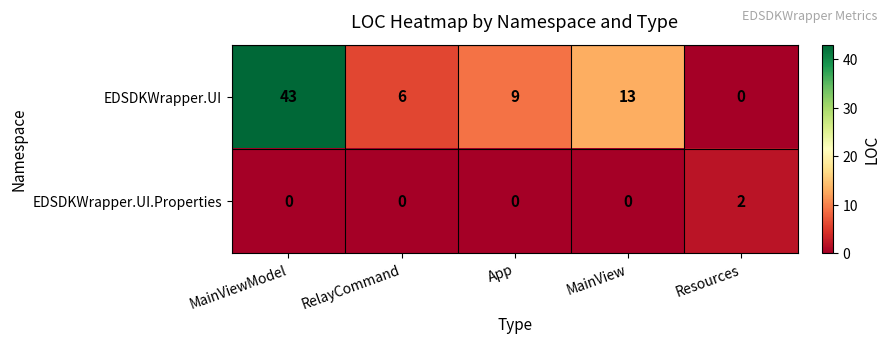

True or false: EDSDKWrapper.UI has a value of 8 at MainView.

False